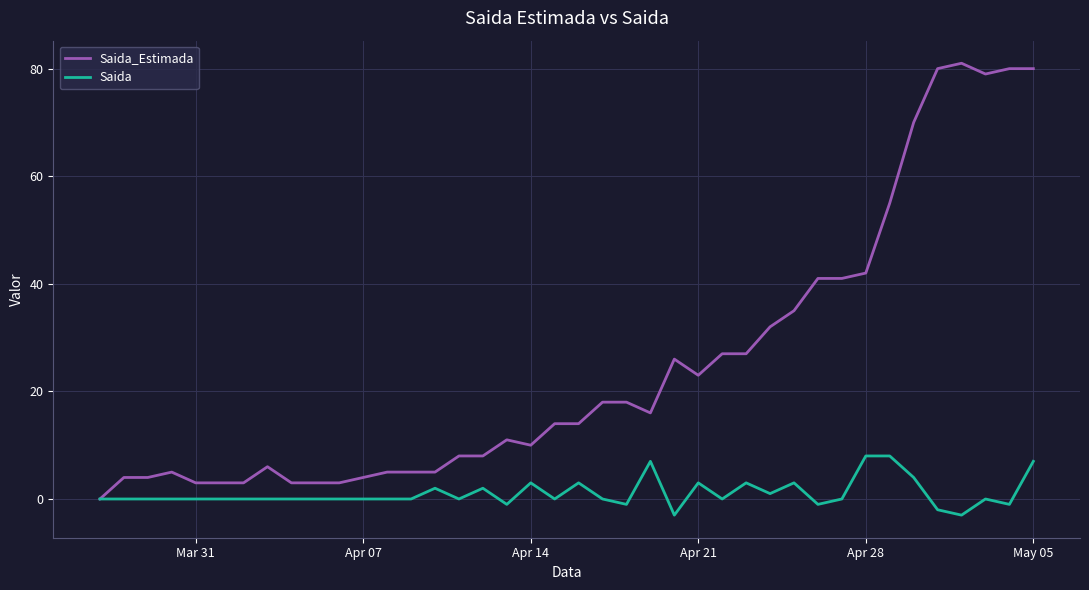

Rank the series by their average value, from highest to lowest.

Saida_Estimada, Saida